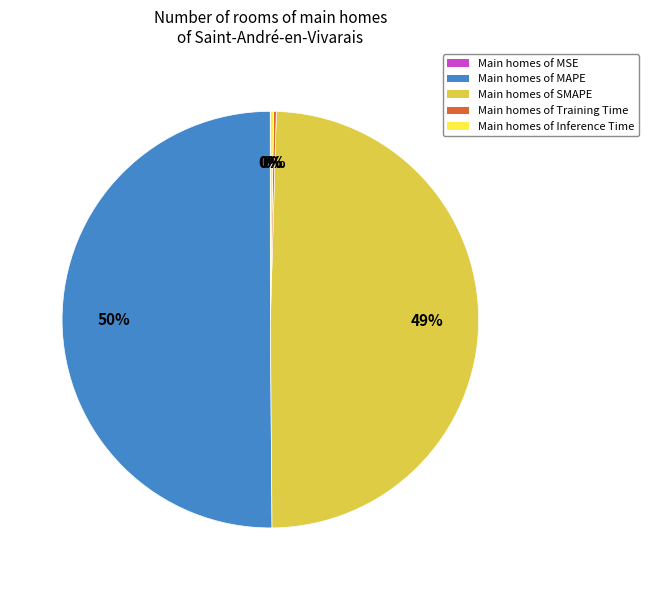

What percentage is the Main homes of SMAPE slice, to the nearest percent?

49%